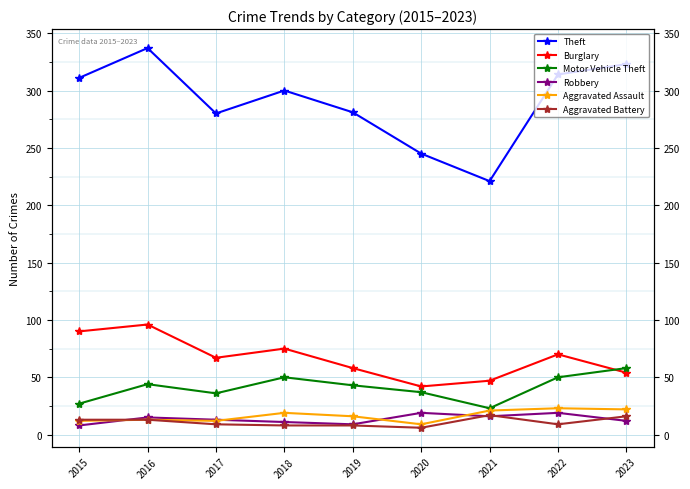

What is the maximum value shown in the chart?

337